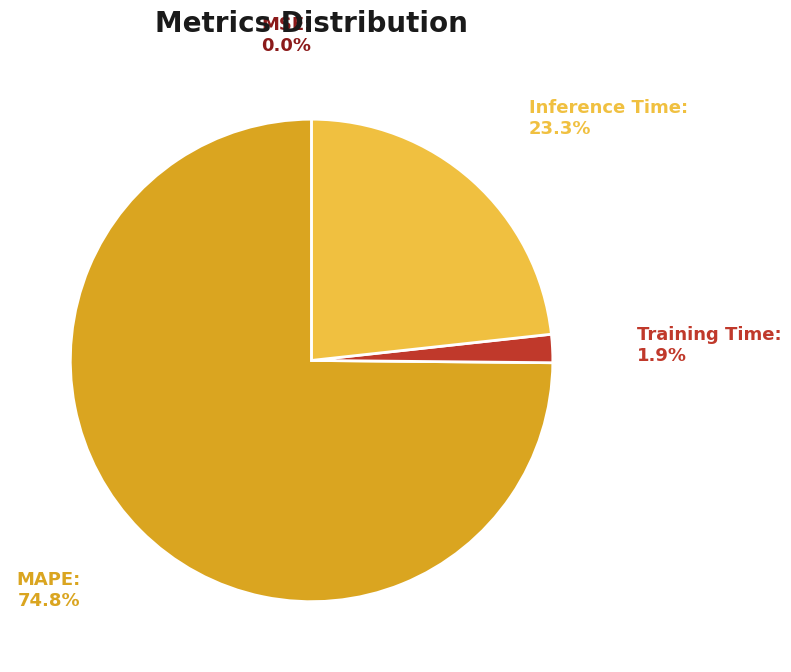

Is the sum of MAPE and Inference Time greater than half?

Yes